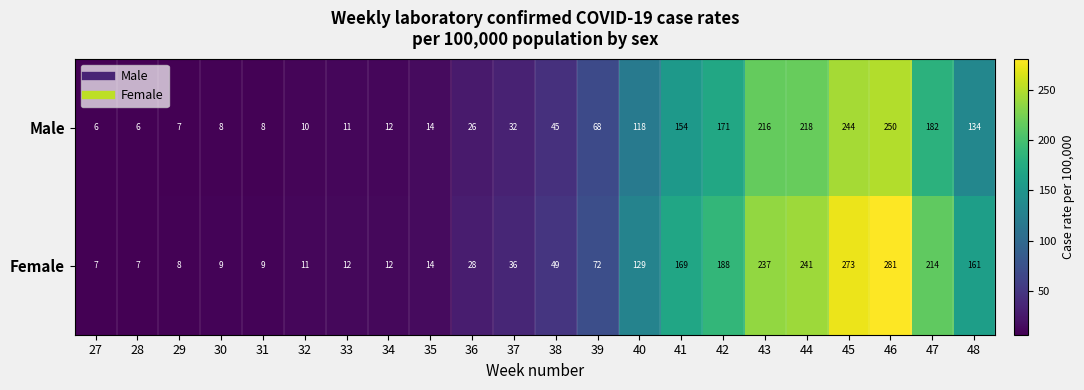

Rank the series by their average value, from lowest to highest.

Male, Female